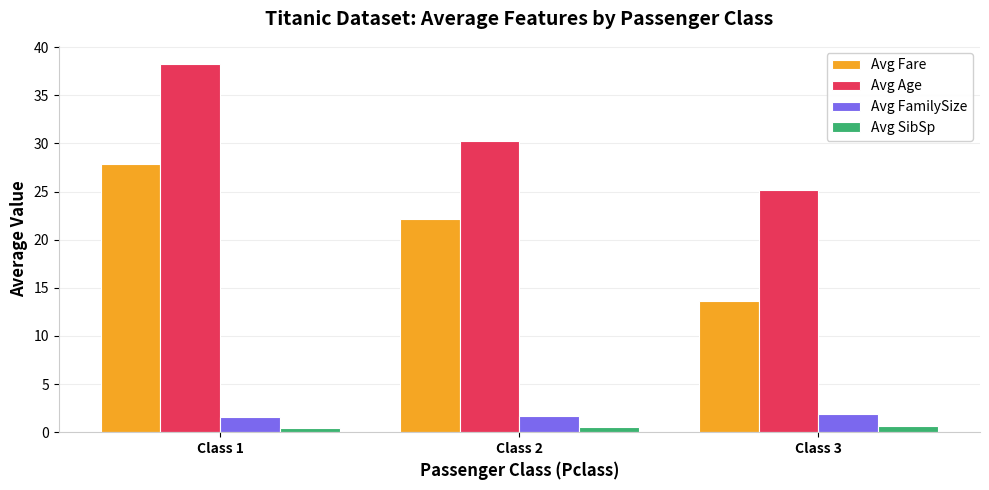

Which series has the largest total across all categories?

Avg Age